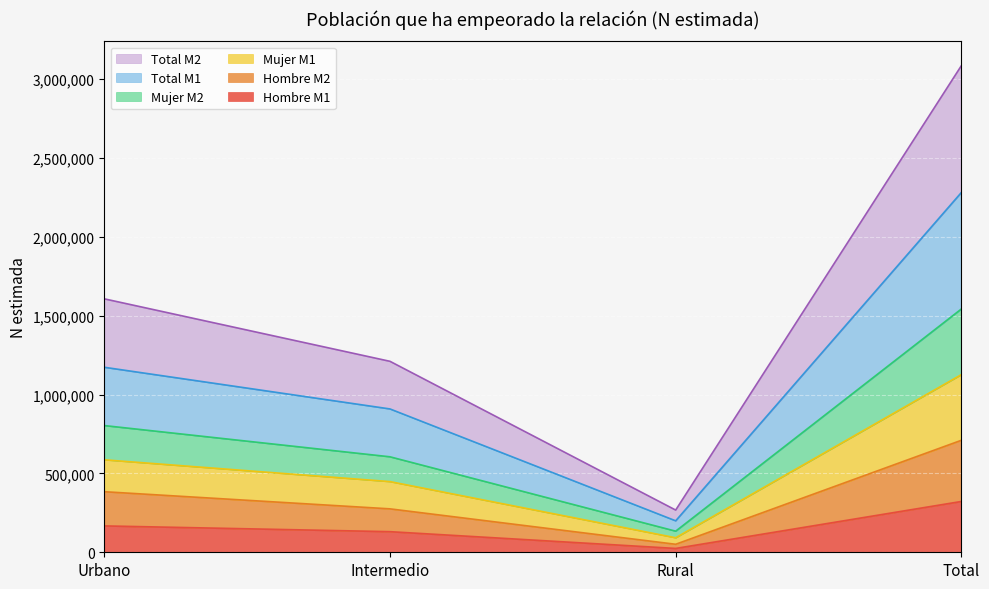

Where does the Hombre M1 series first go above 167221?

Total